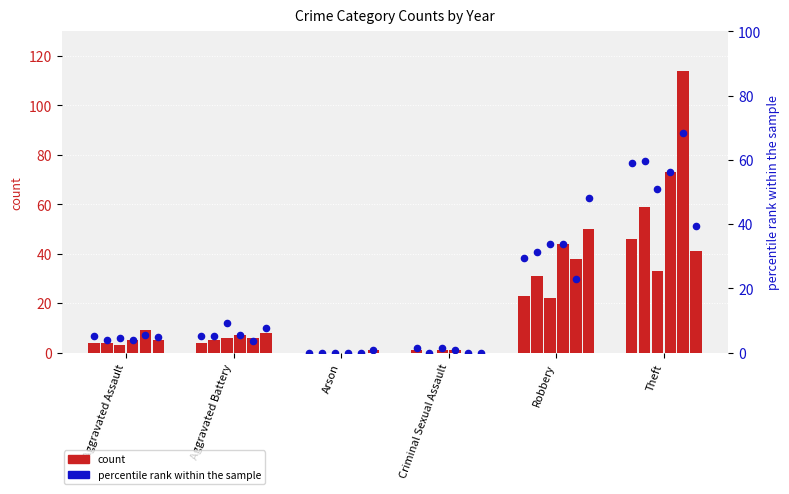

Is the value of count (2015) at Criminal Sexual Assault greater than the value of percentile rank within the sample at Aggravated Assault?

No